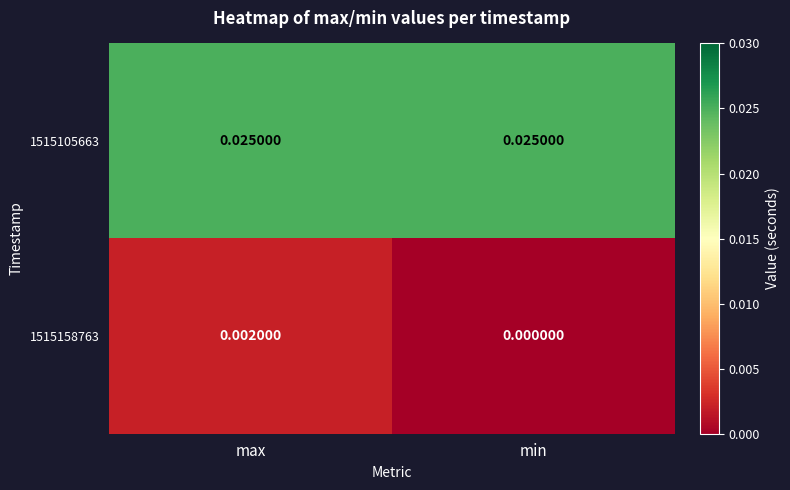

Rank the series at max from lowest to highest value.

1515158763, 1515105663